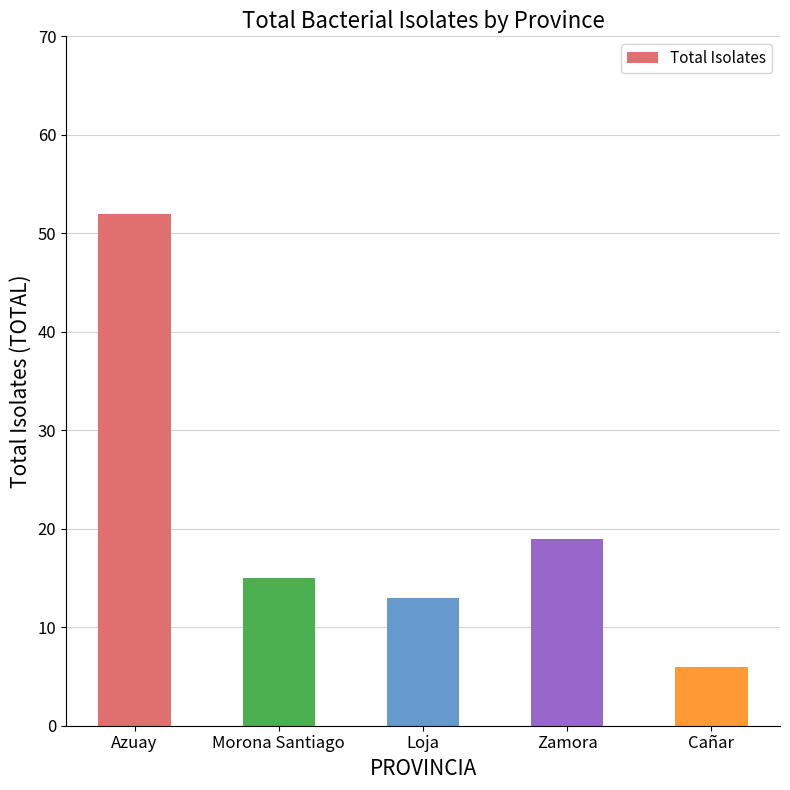

The value at Cañar is 2. True or false?

False